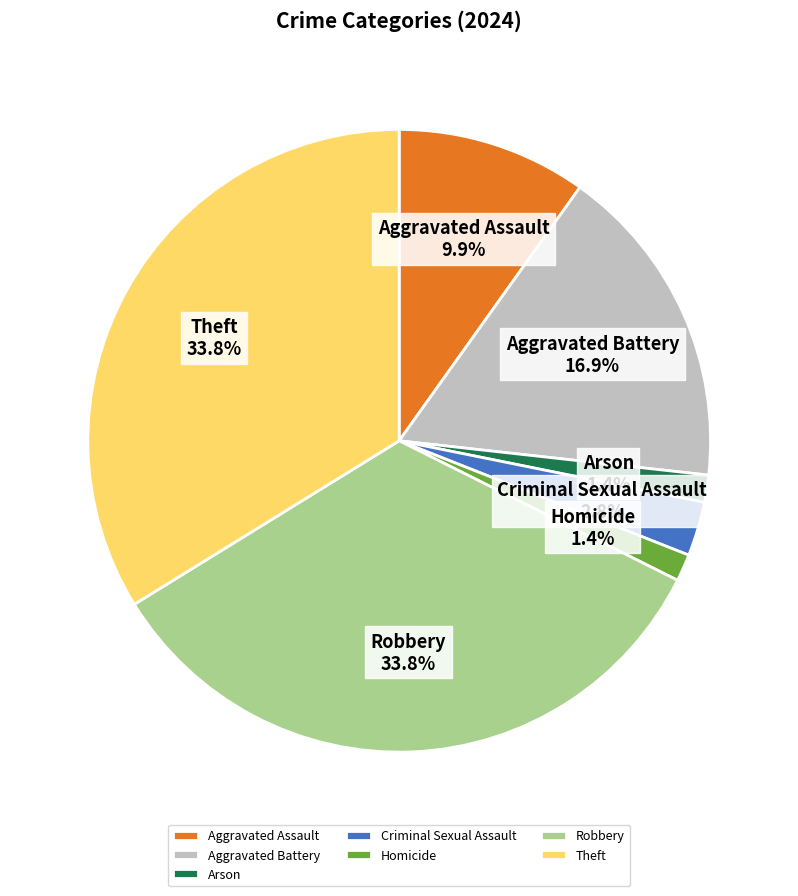

To the nearest percent, what portion does Homicide represent?

1%